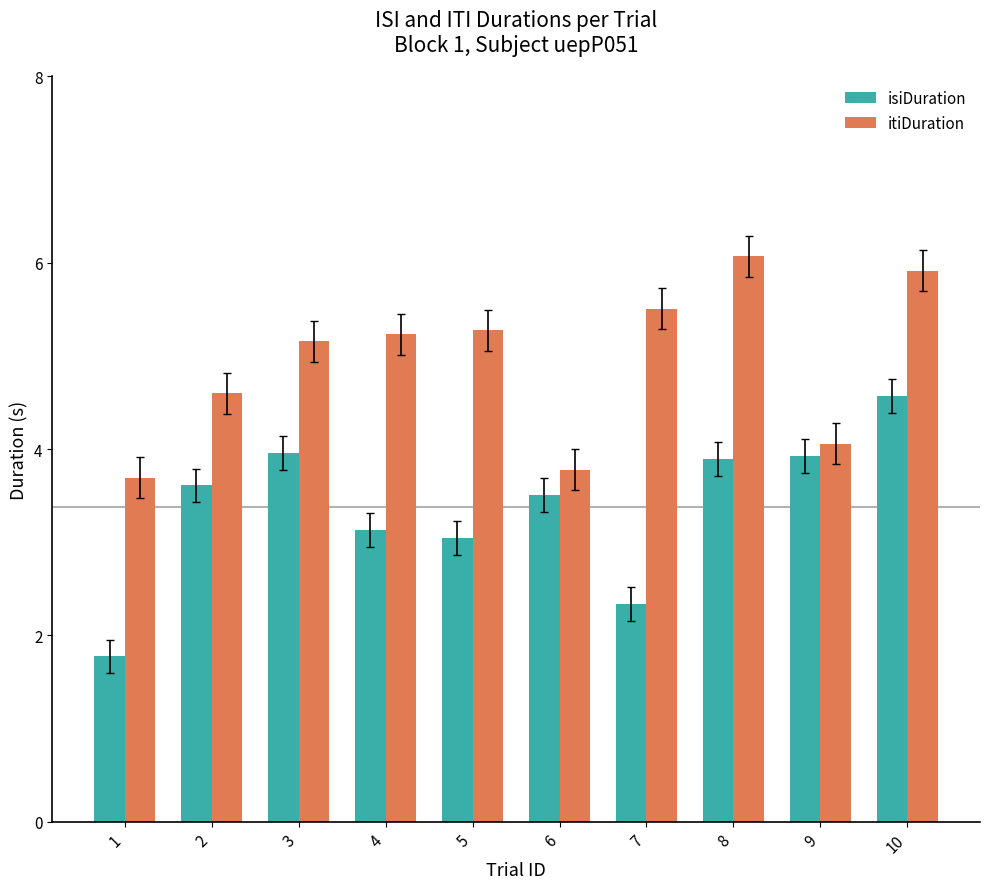

Where is isiDuration nearest to the value 3?

5